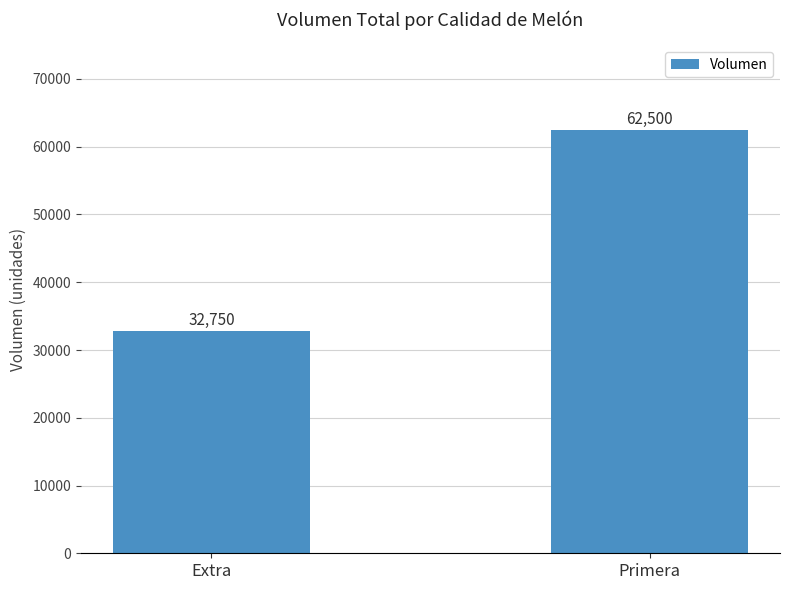

Which has a higher value, Extra or Primera?

Primera